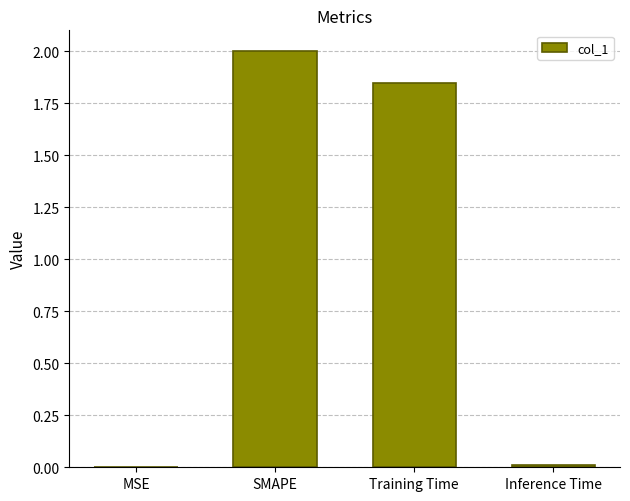

Which category has the highest value across all series?

SMAPE